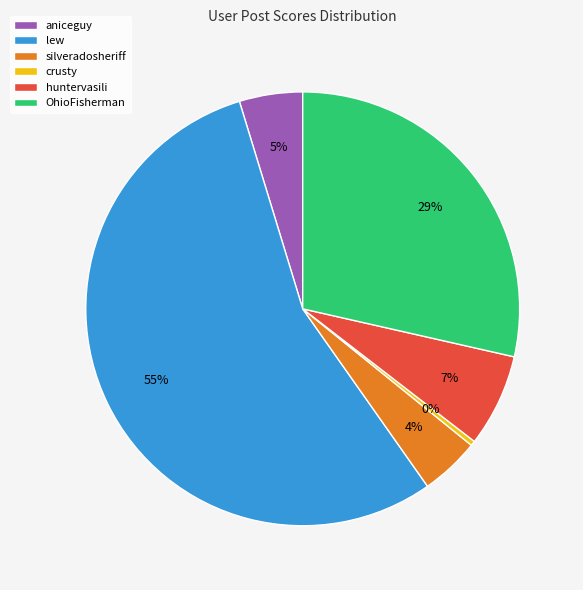

What percentage is the silveradosheriff slice, to the nearest percent?

4%